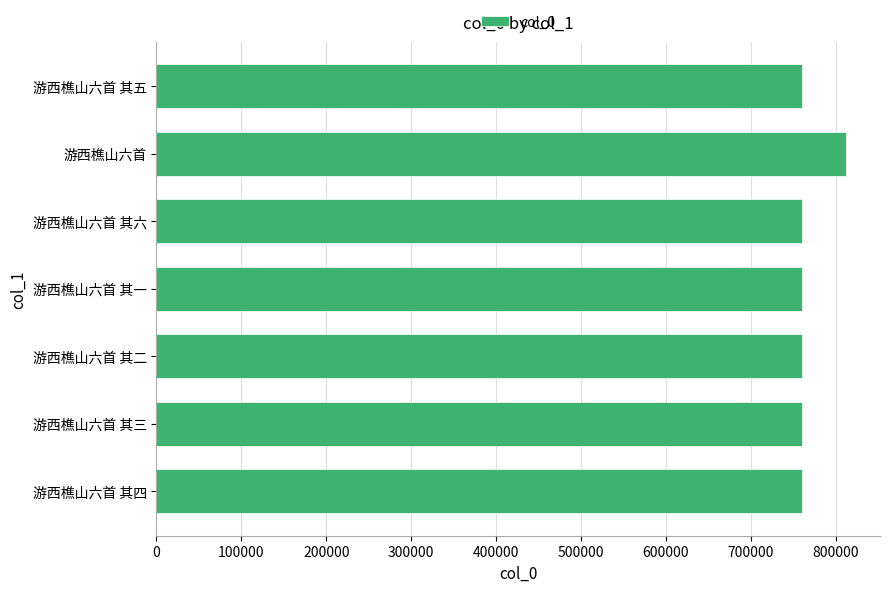

What is the ratio of the value at 游西樵山六首 其一 to the value at 游西樵山六首?

0.9